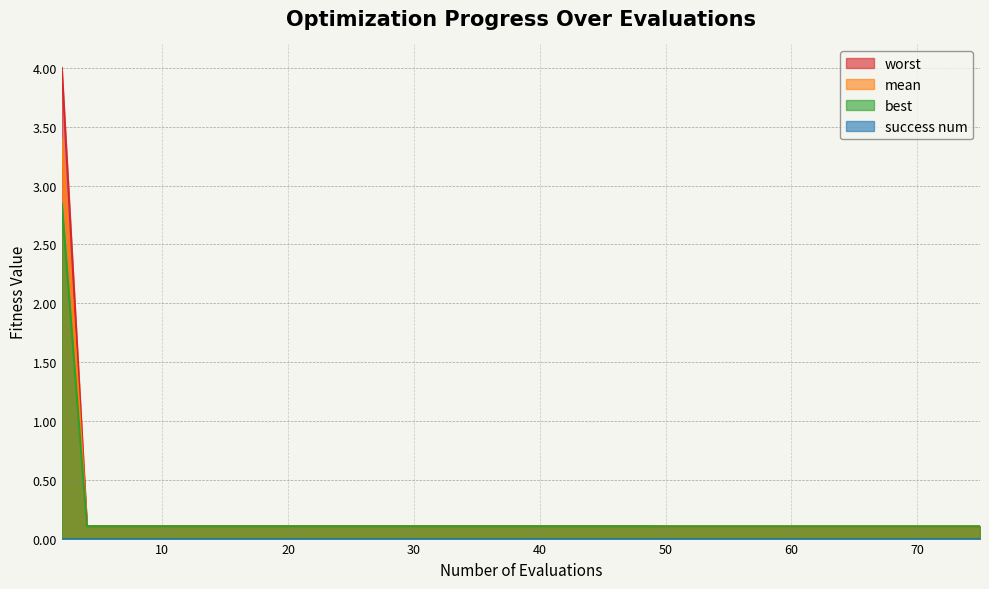

What is the maximum value for best?

2.8